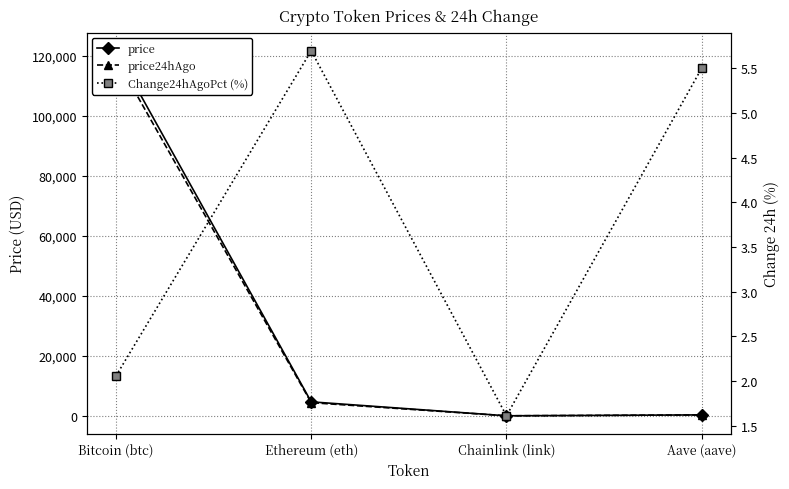

Which label corresponds to the smallest value in the chart?

Chainlink (link)